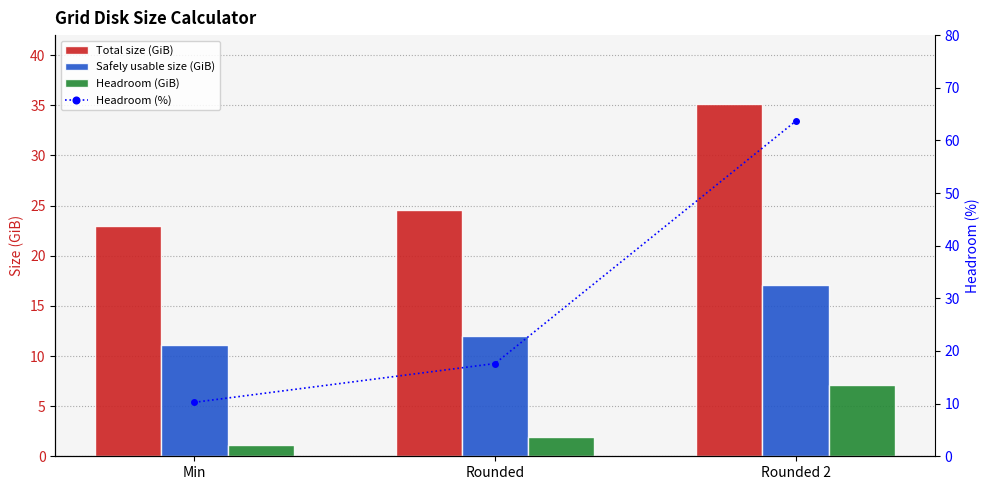

Is it true that Safely usable size (GiB) equals 12.0 at Rounded?

True